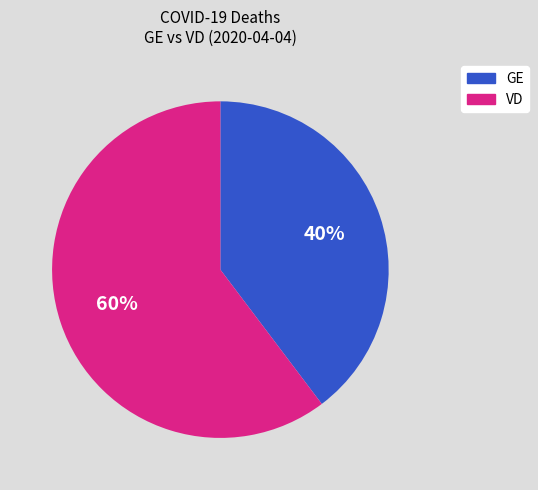

To the nearest percent, what is the average slice percentage?

50%